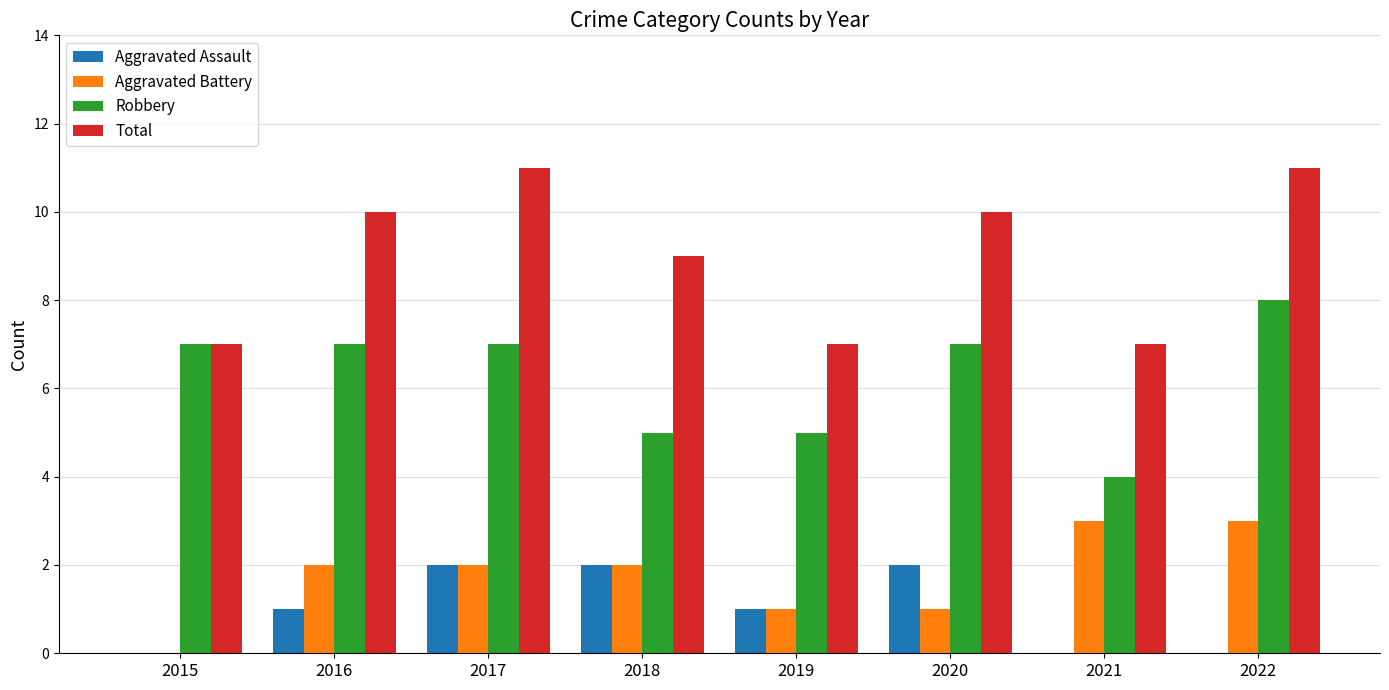

Read the Total value at 2022.

11